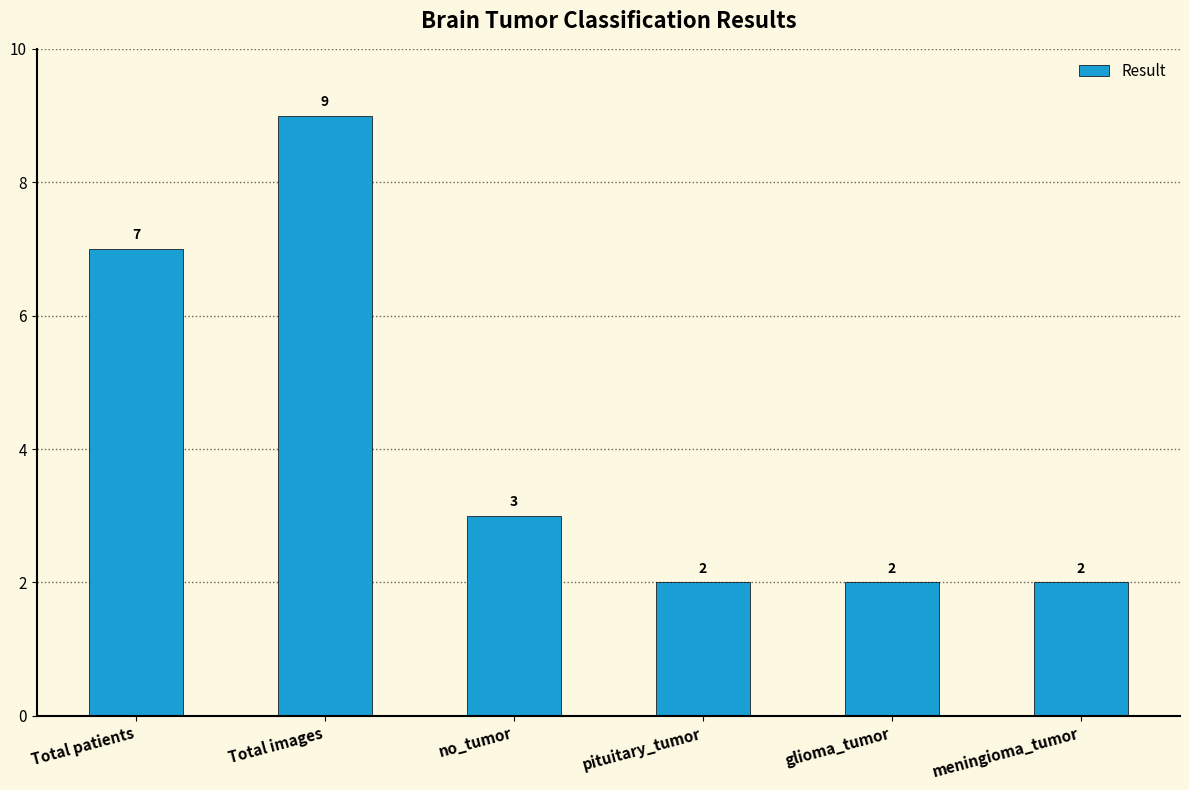

What is the approximate value at no_tumor?

3